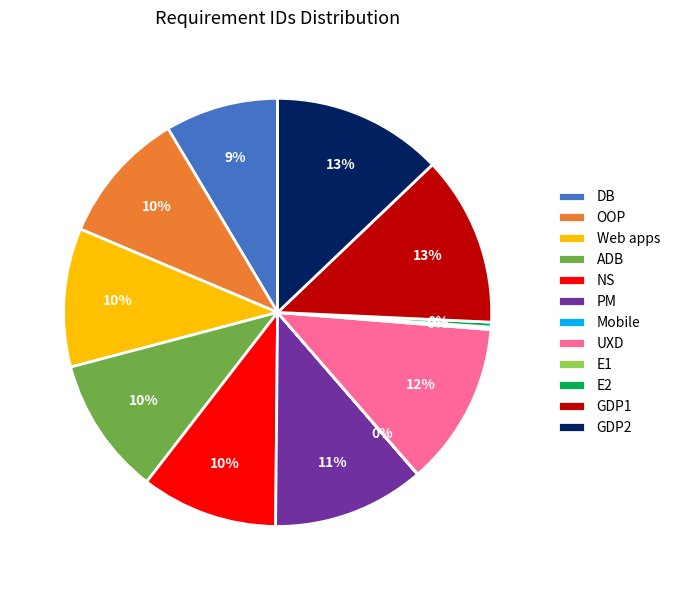

To the nearest percent, what percentage of the pie is DB?

9%